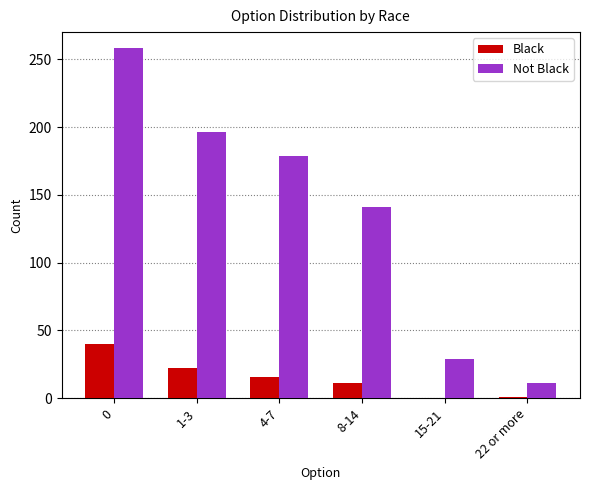

Are the bars grouped side by side (vs. stacked)?

Yes